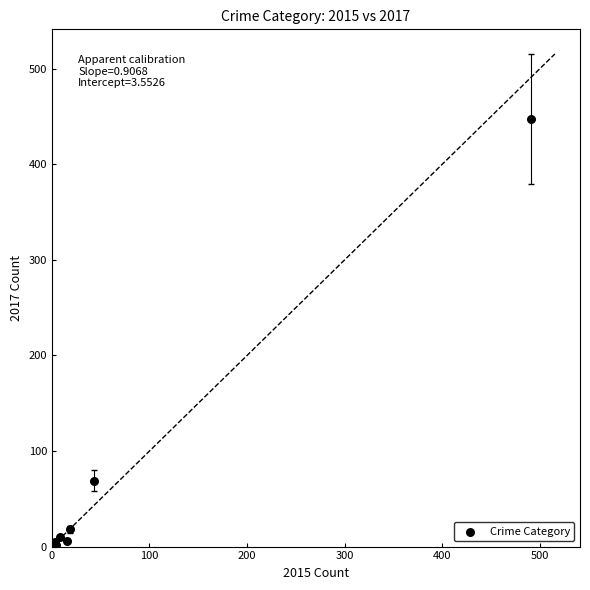

What Y value in the scatter plot is closest to 224?

69